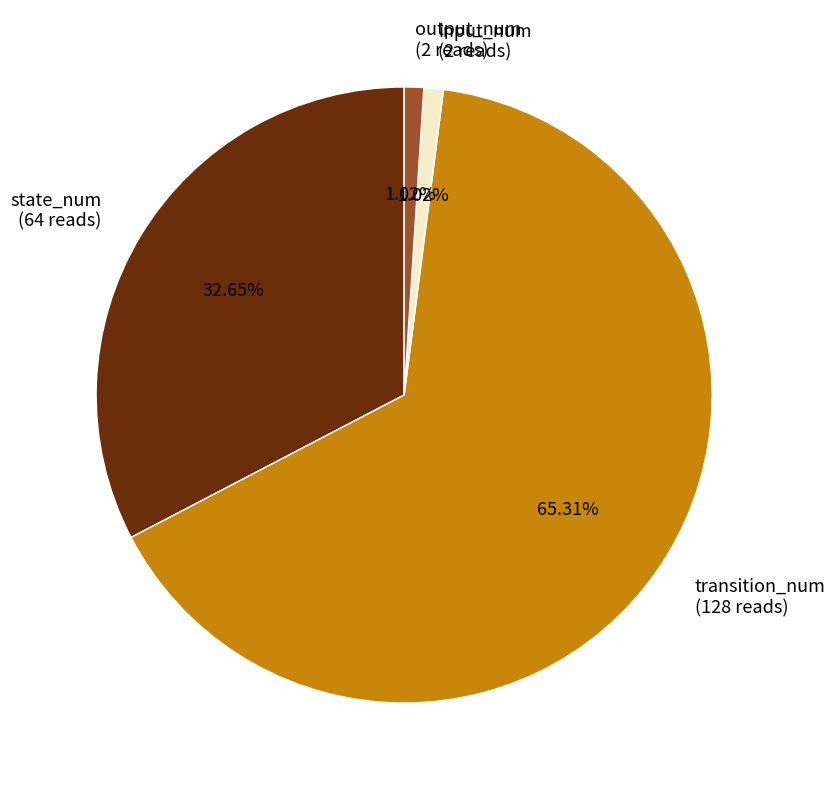

Count the number of slices in the pie.

4